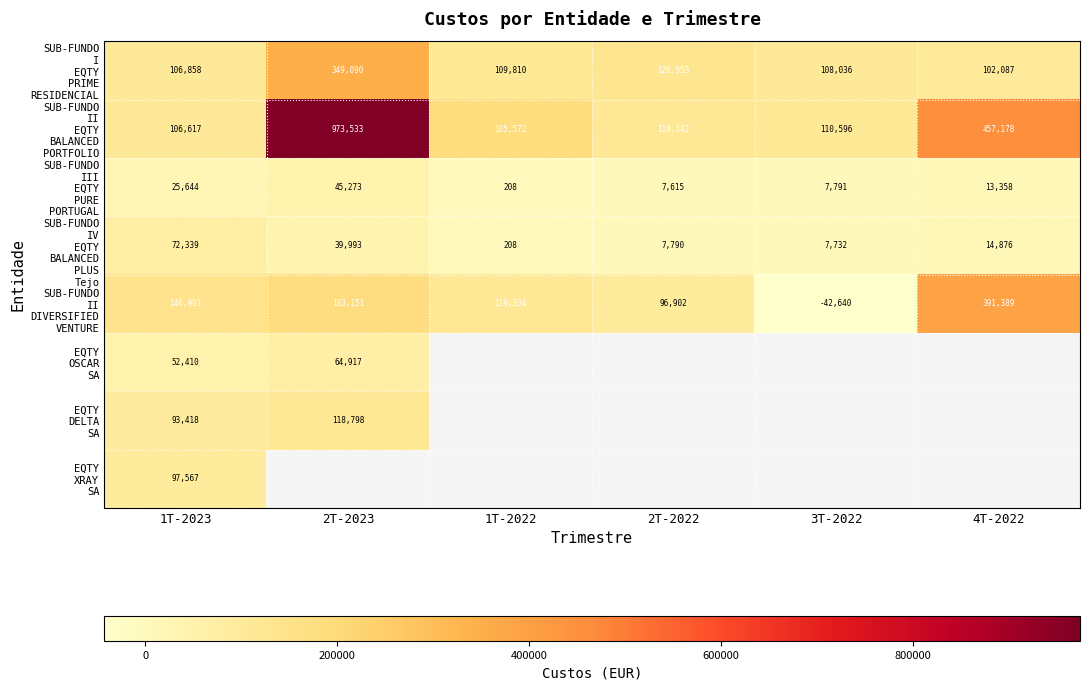

Which series has the largest range (max minus min)?

SUB-FUNDO II EQTY BALANCED PORTFOLIO